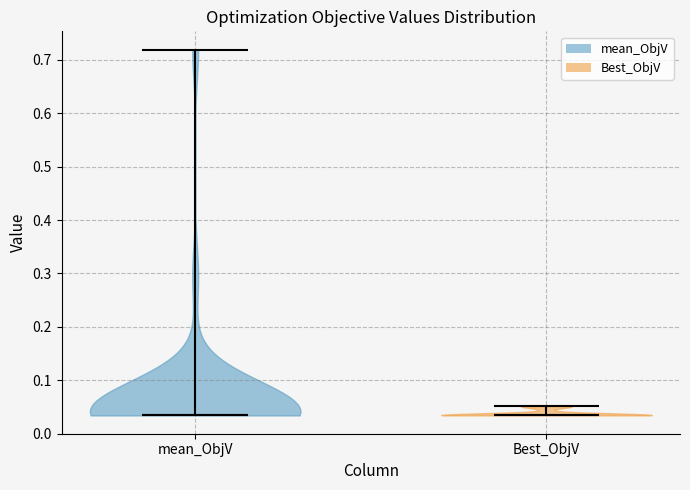

What is the lowest point the violin for mean_ObjV reaches on the y-axis? The values are not printed on the chart, so give them approximately, as read against the axis.

0.03